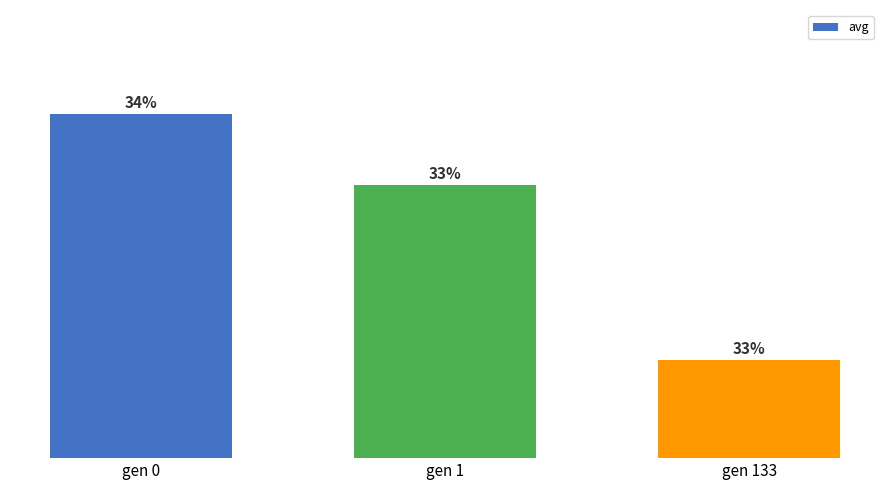

The chart shows a value of 180.4 at gen 133. True or false?

False